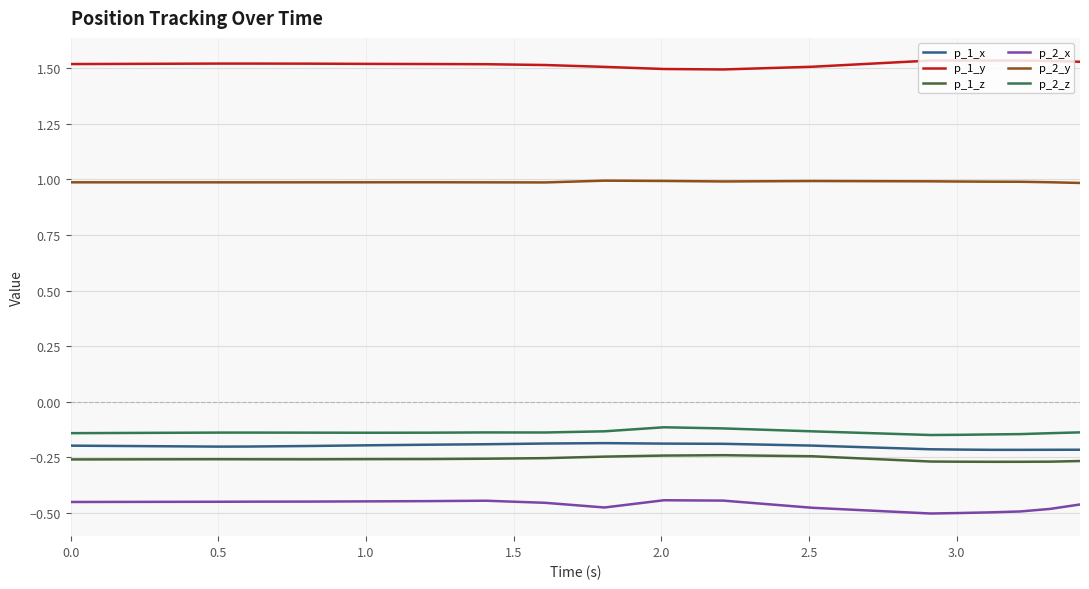

Which series has the largest total across all categories?

p_1_y